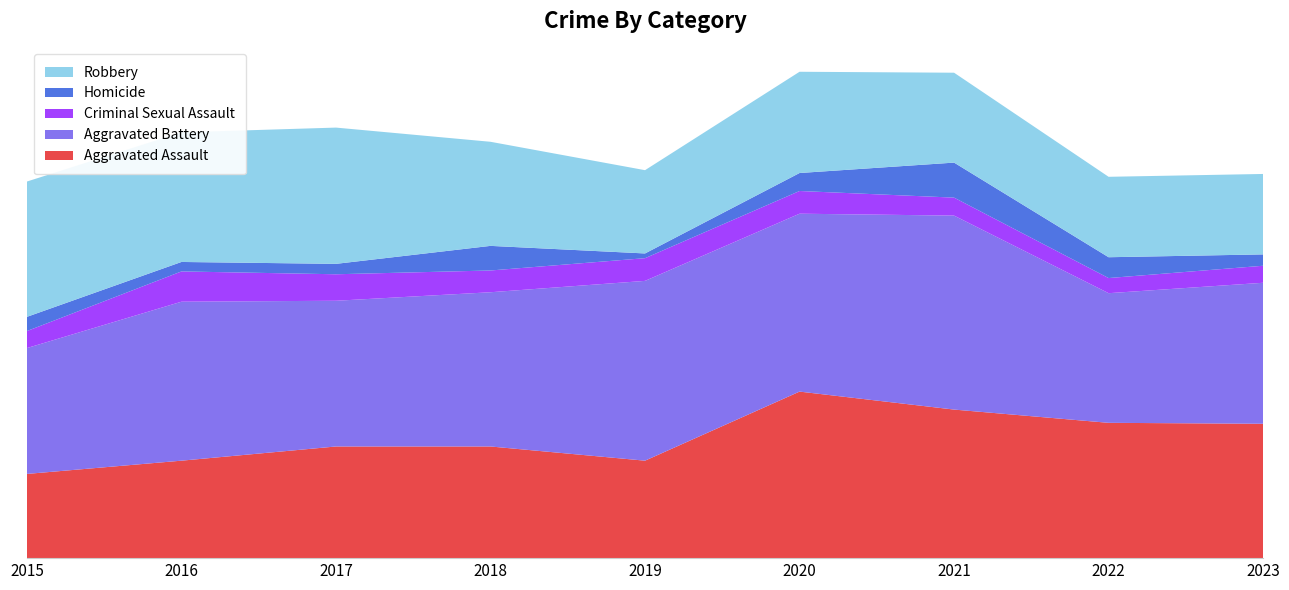

Reading left to right, extract all data points from this chart.

Aggravated Assault: 2015=89	2016=103	2017=118	2018=118	2019=103	2020=176	2021=157	2022=143	2023=142
Aggravated Battery: 2015=133	2016=168	2017=154	2018=163	2019=190	2020=188	2021=205	2022=137	2023=149
Criminal Sexual Assault: 2015=18	2016=32	2017=28	2018=23	2019=24	2020=24	2021=19	2022=16	2023=18
Homicide: 2015=15	2016=10	2017=11	2018=26	2019=5	2020=19	2021=37	2022=22	2023=12
Robbery: 2015=143	2016=137	2017=144	2018=110	2019=88	2020=107	2021=95	2022=85	2023=85